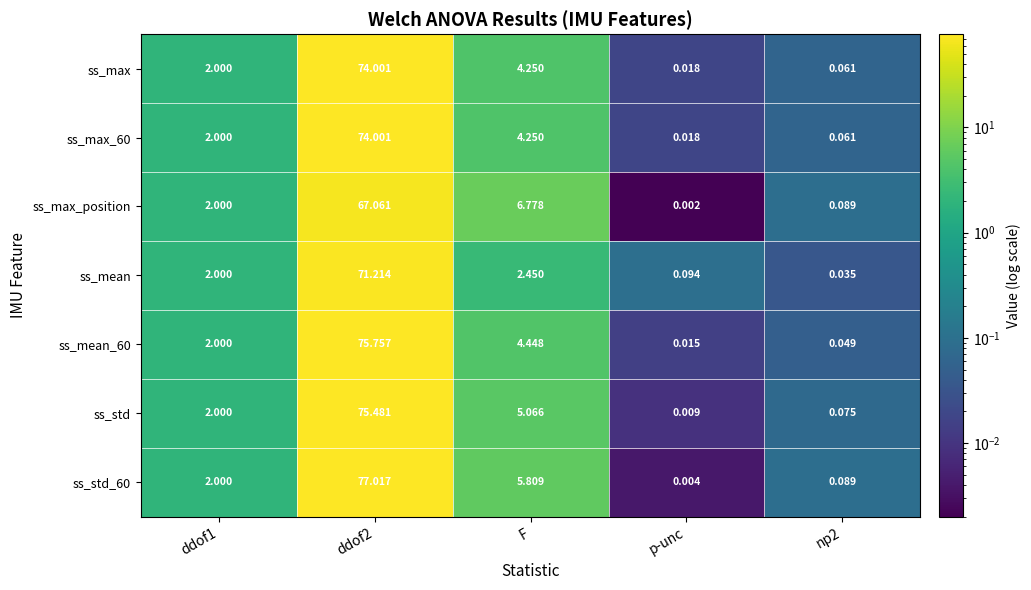

Which series has the largest total across all categories?

ss_std_60